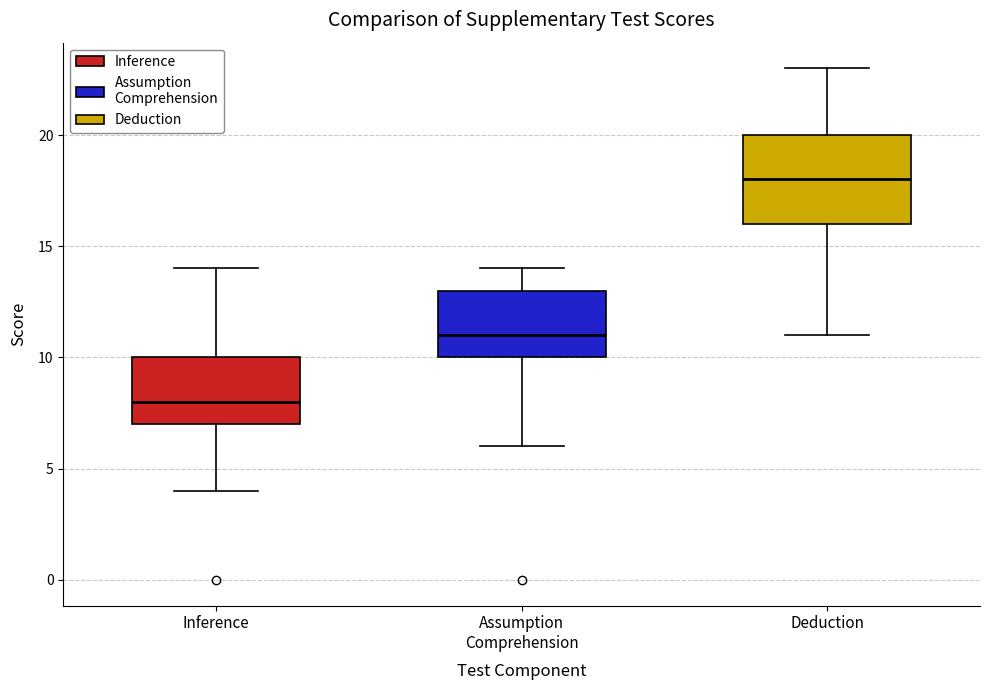

Which box is the tallest, from its lower edge to its upper edge?

Deduction